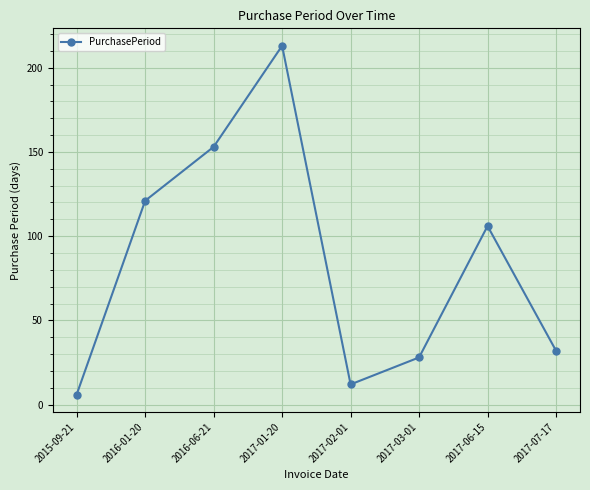

What is the smallest value displayed?

6